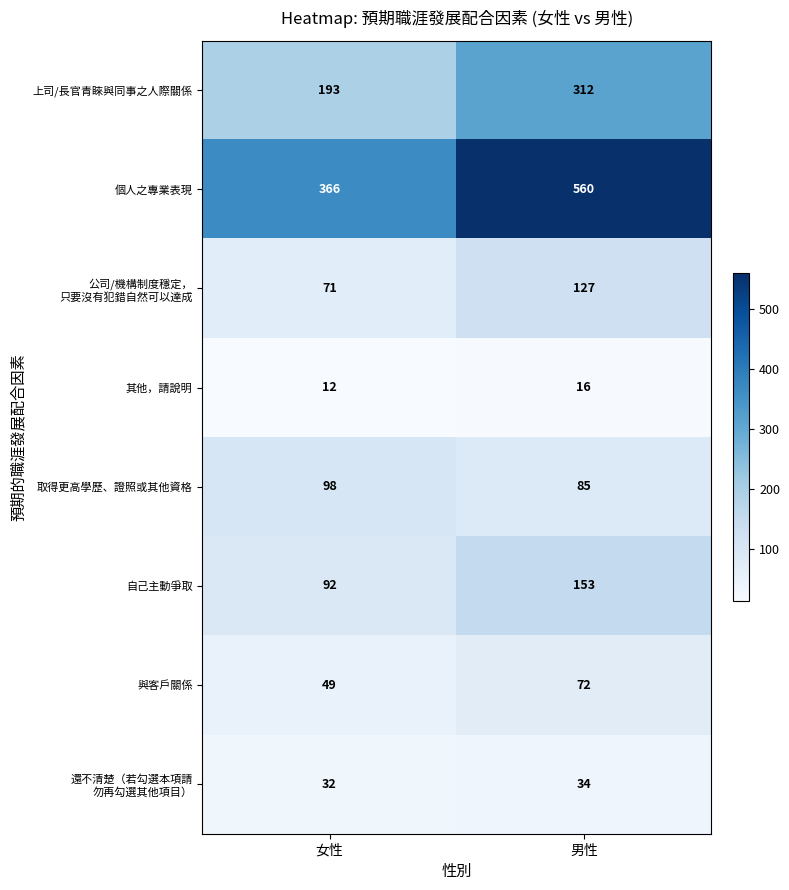

Between 女性 and 男性, which series saw the biggest shift?

個人之專業表現